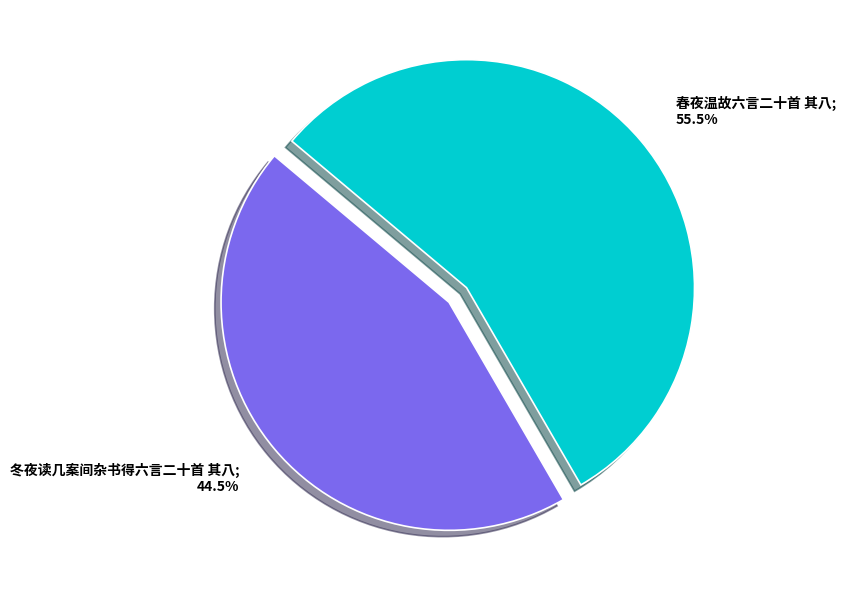

Does 春夜温故六言二十首 其八; 55.5% represent more than half of the total?

Yes